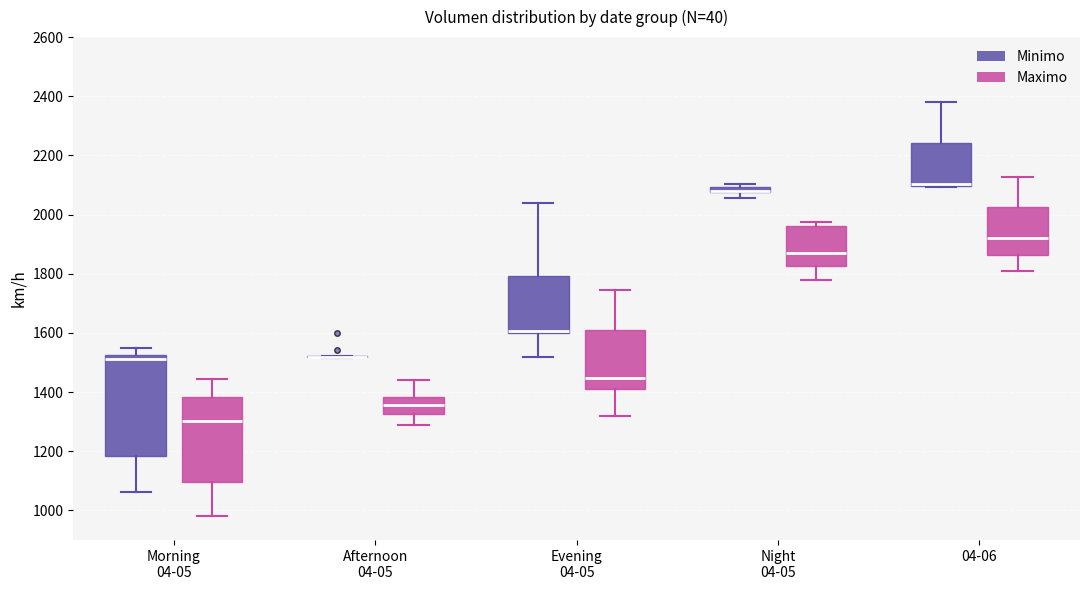

Comparing the boxes themselves (not the whiskers), which one is the tallest?

Morning 04-05 (Minimo)